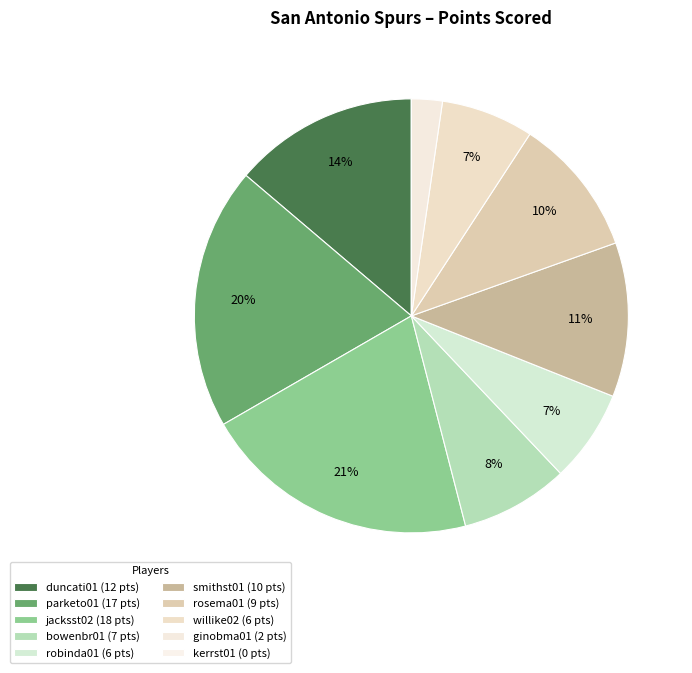

To the nearest percent, what is the difference between the parketo01 and robinda01 slice percentages?

13%